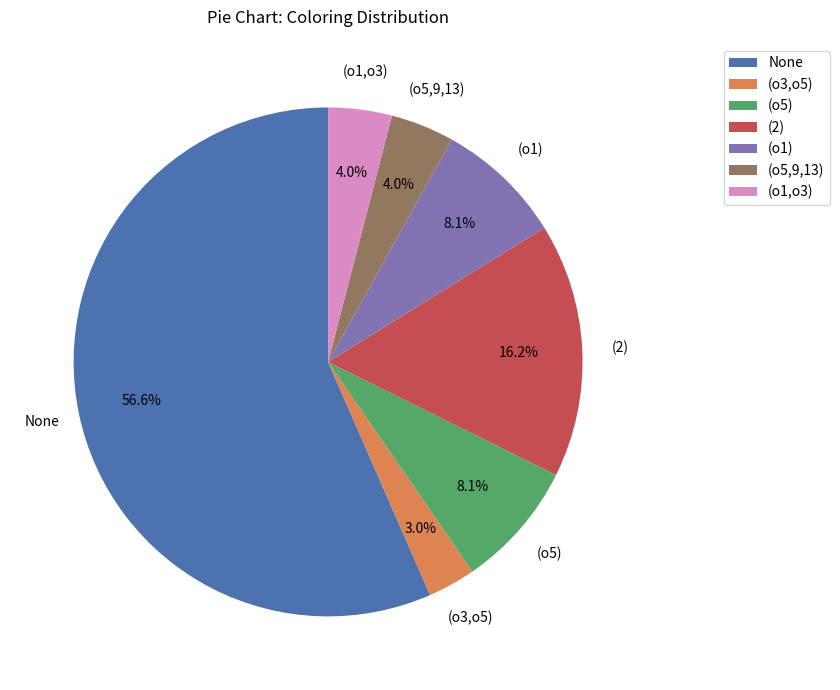

Which category has the biggest portion of the pie?

None